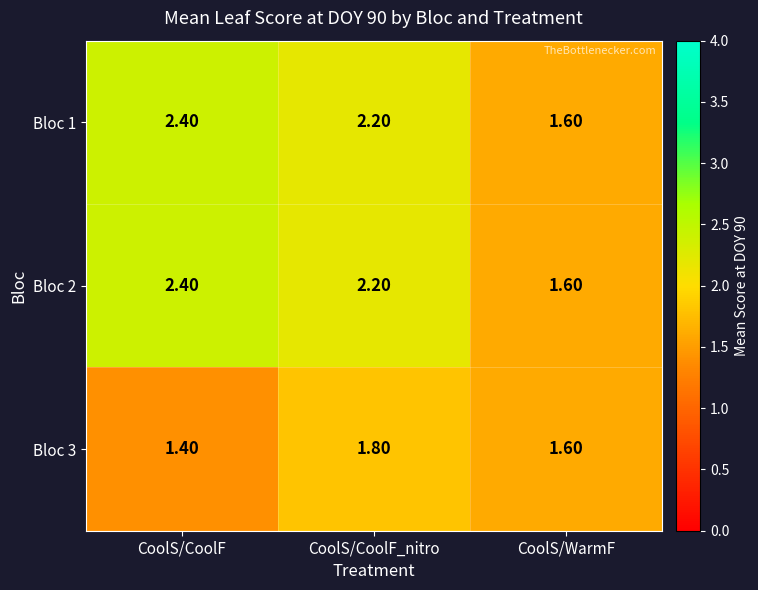

At which label does Bloc 2 first exceed 2?

CoolS/CoolF